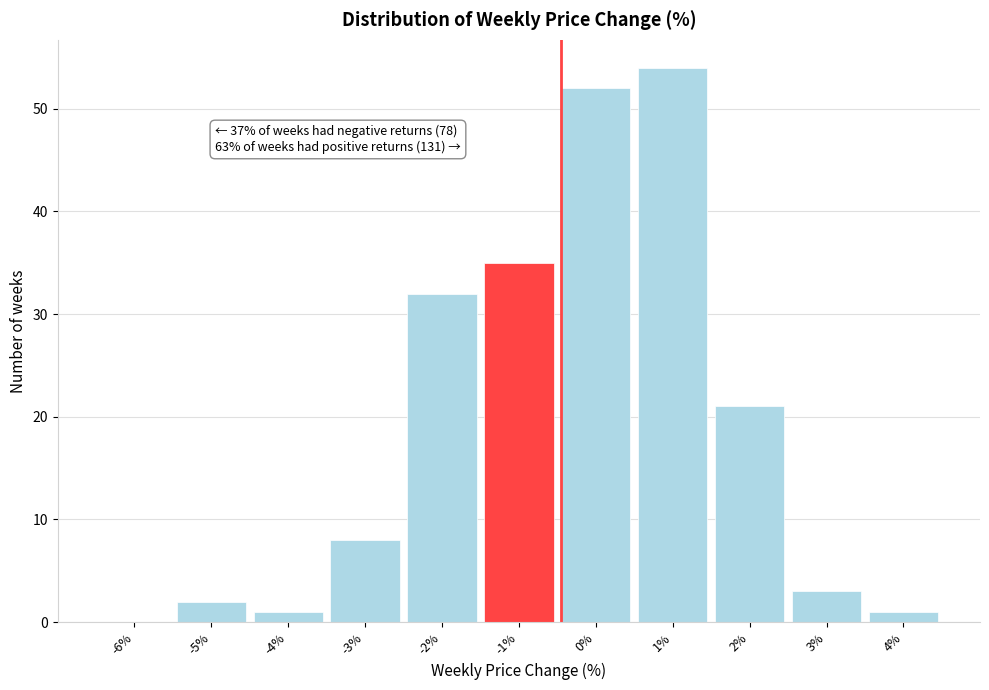

Reading left to right, list all the values displayed in this chart.

-6%=0	-5%=2	-4%=1	-3%=8	-2%=32	-1%=35	0%=52	1%=54	2%=21	3%=3	4%=1